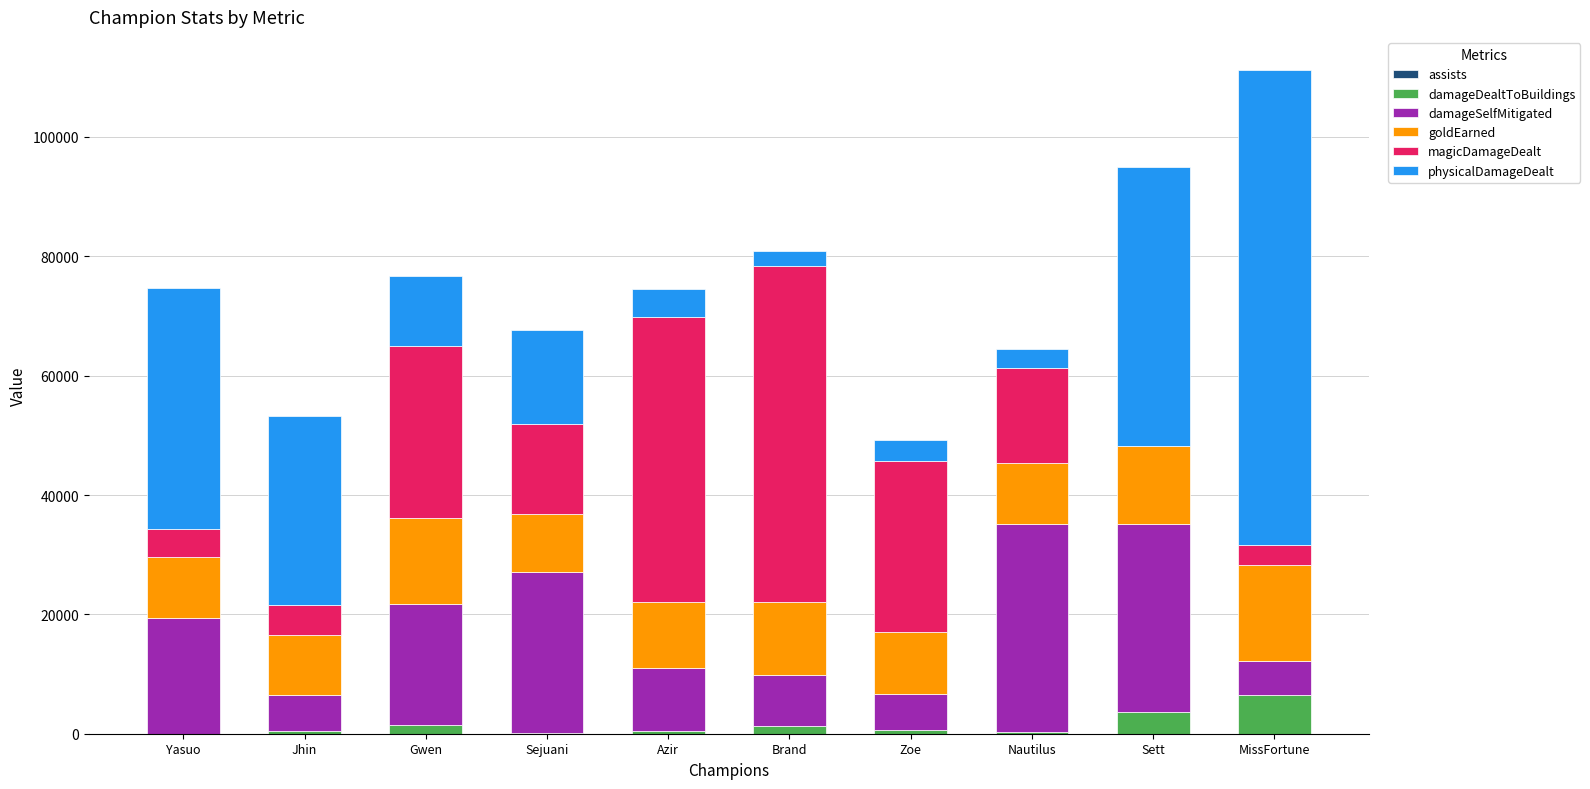

At which category is the sum across all series the highest?

MissFortune